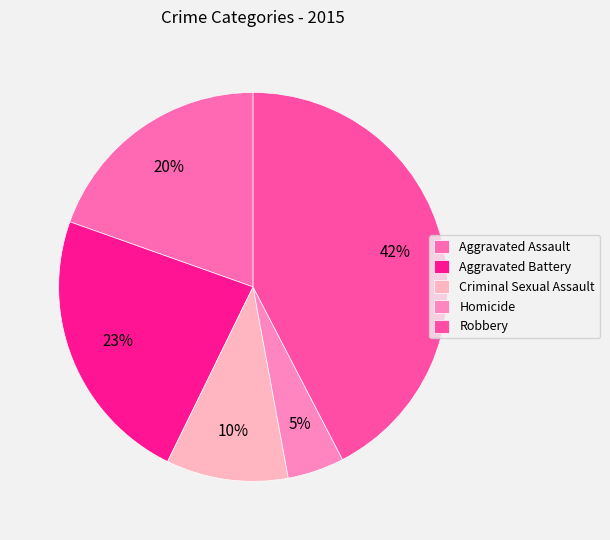

To the nearest percent, what is the combined percentage of Homicide and Aggravated Battery?

28%